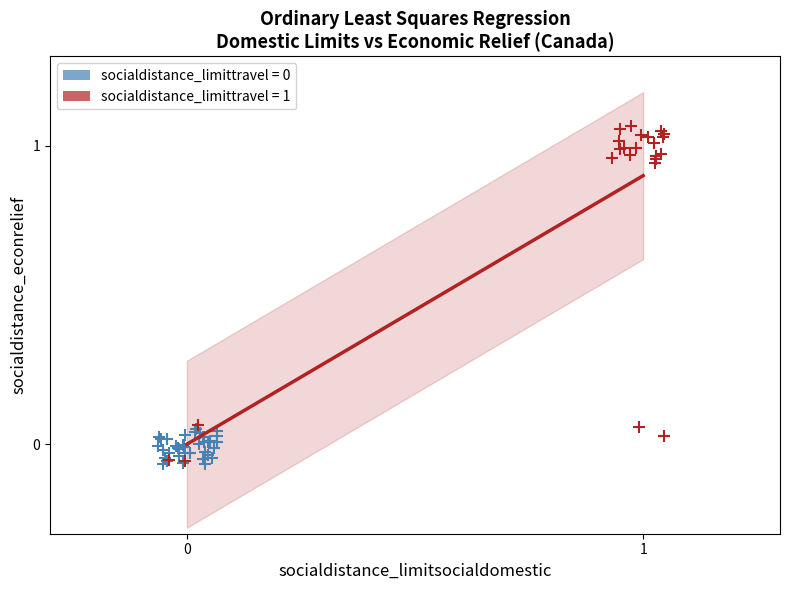

Which series contains the highest Y value?

socialdistance_limittravel = 1